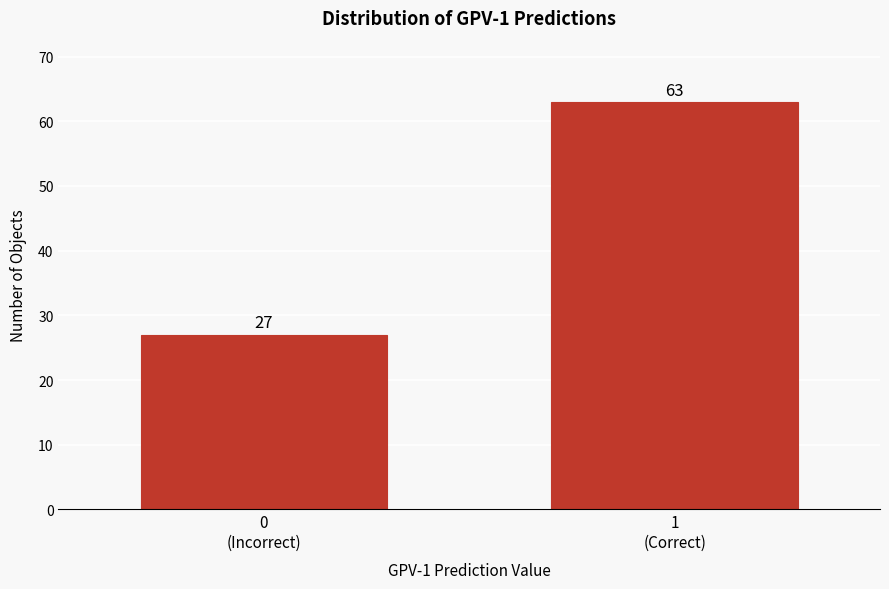

Reading right to left, what are all the values shown in this chart?

63	27